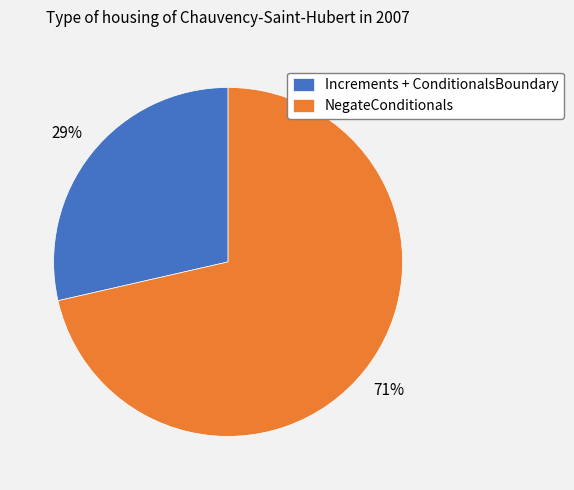

Combined, do NegateConditionals and Increments + ConditionalsBoundary account for over 50%?

Yes